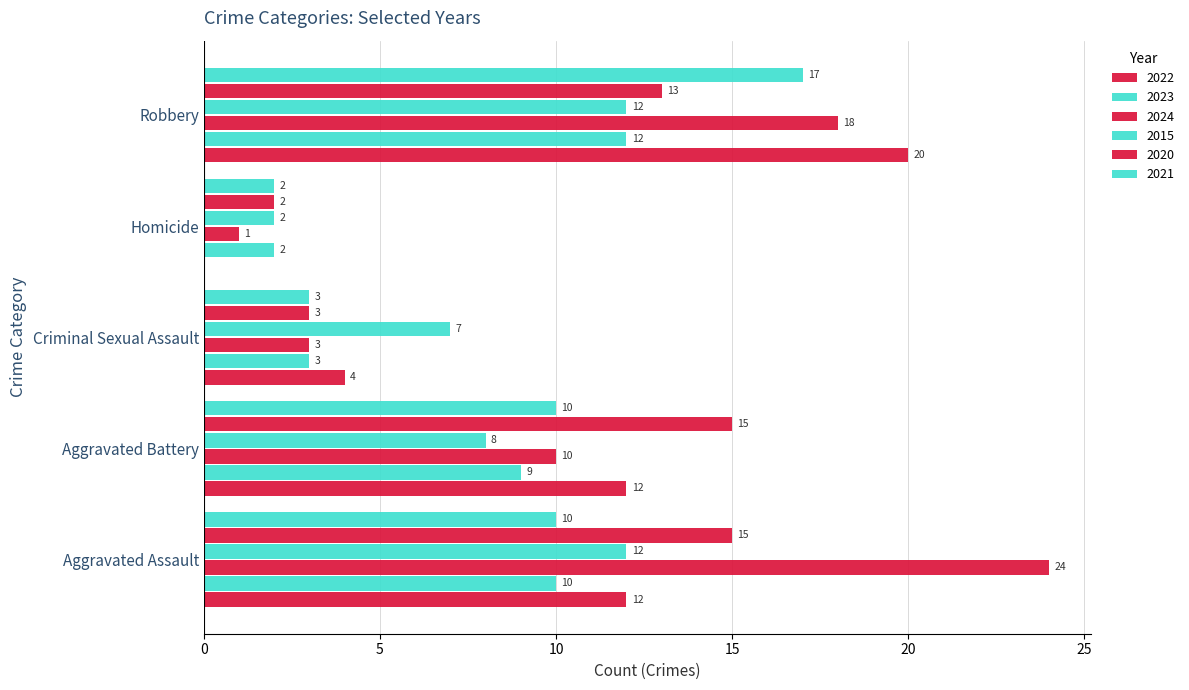

Between Robbery and Aggravated Assault, which is larger?

Robbery